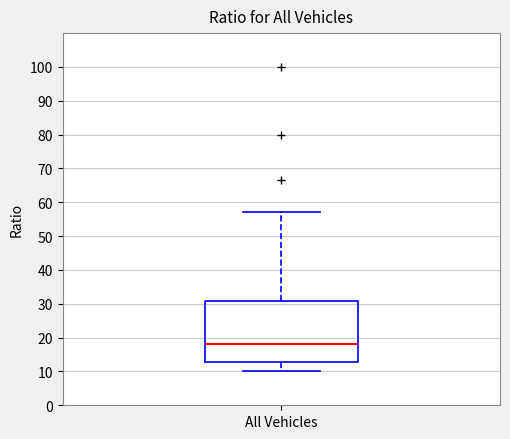

Transcribe this box plot: give where the median line is, the range the box spans, and where the two whiskers end, as read against the y-axis. The values are not printed on the chart, so give them approximately, as read against the axis.

median 18, box 13 to 31, whiskers 10 to 57